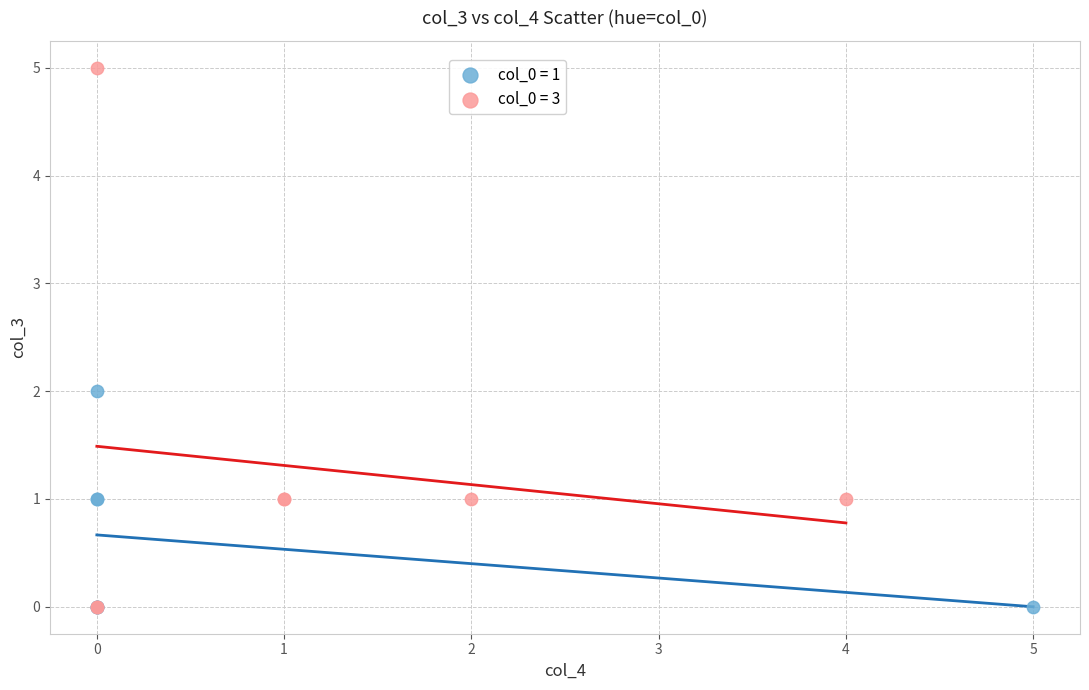

What are all the series names shown in the legend?

col_0 = 1, col_0 = 3